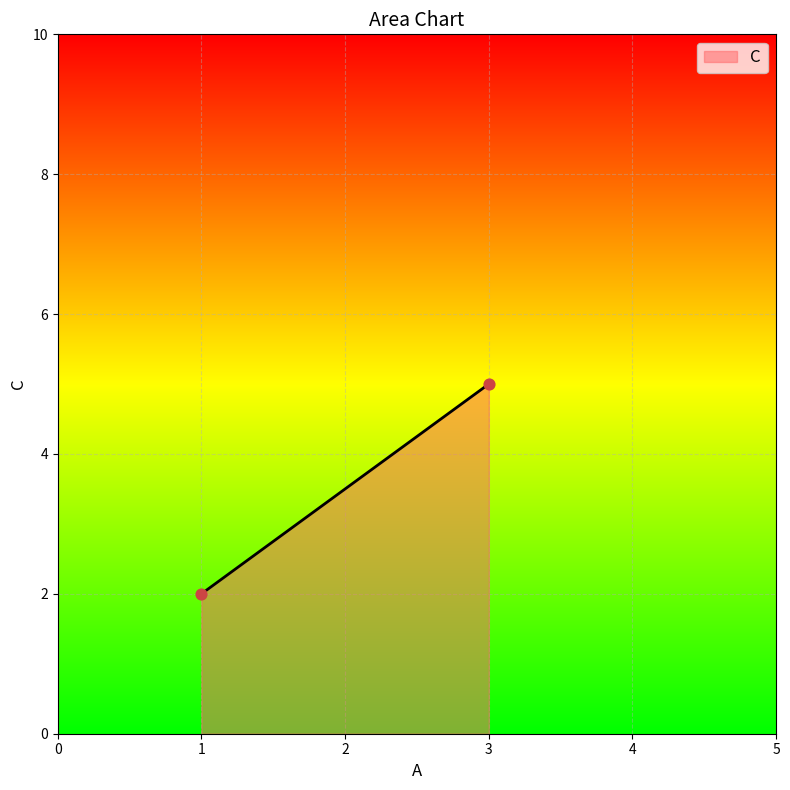

What is the range of Y values (max minus min)?

3